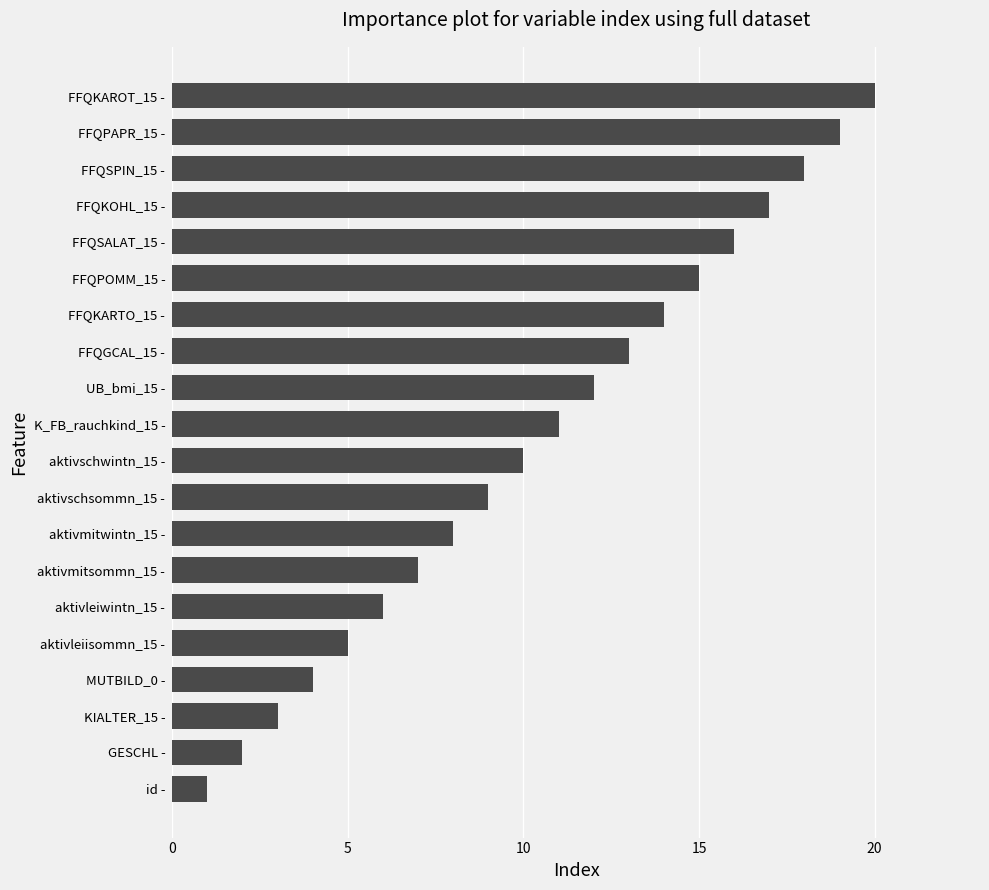

What is the ratio of the value at aktivschwintn_15 - to the value at FFQPAPR_15 -?

0.5